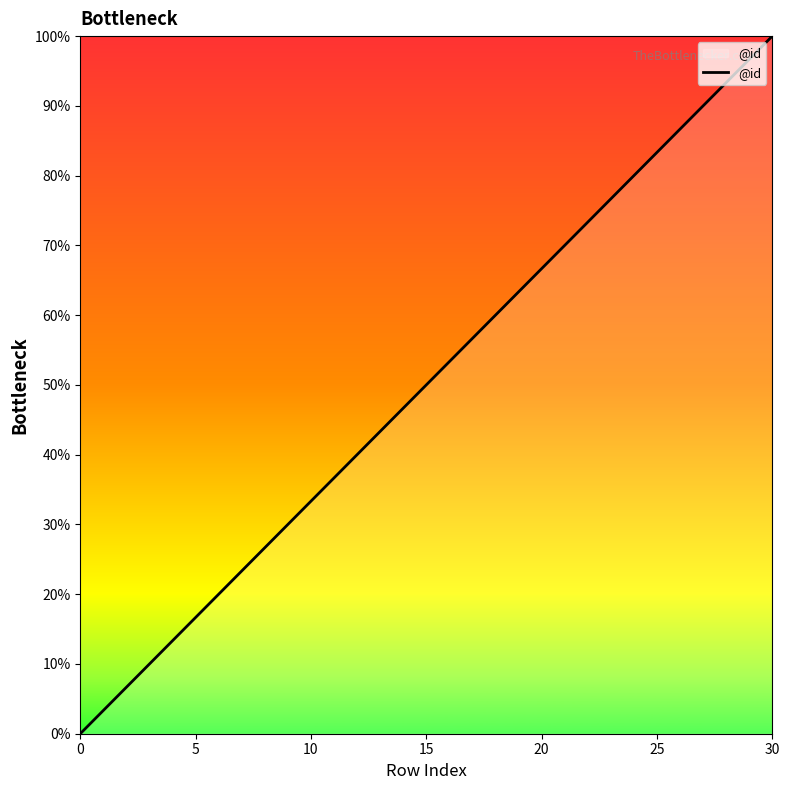

What is the greatest value displayed?

100.0